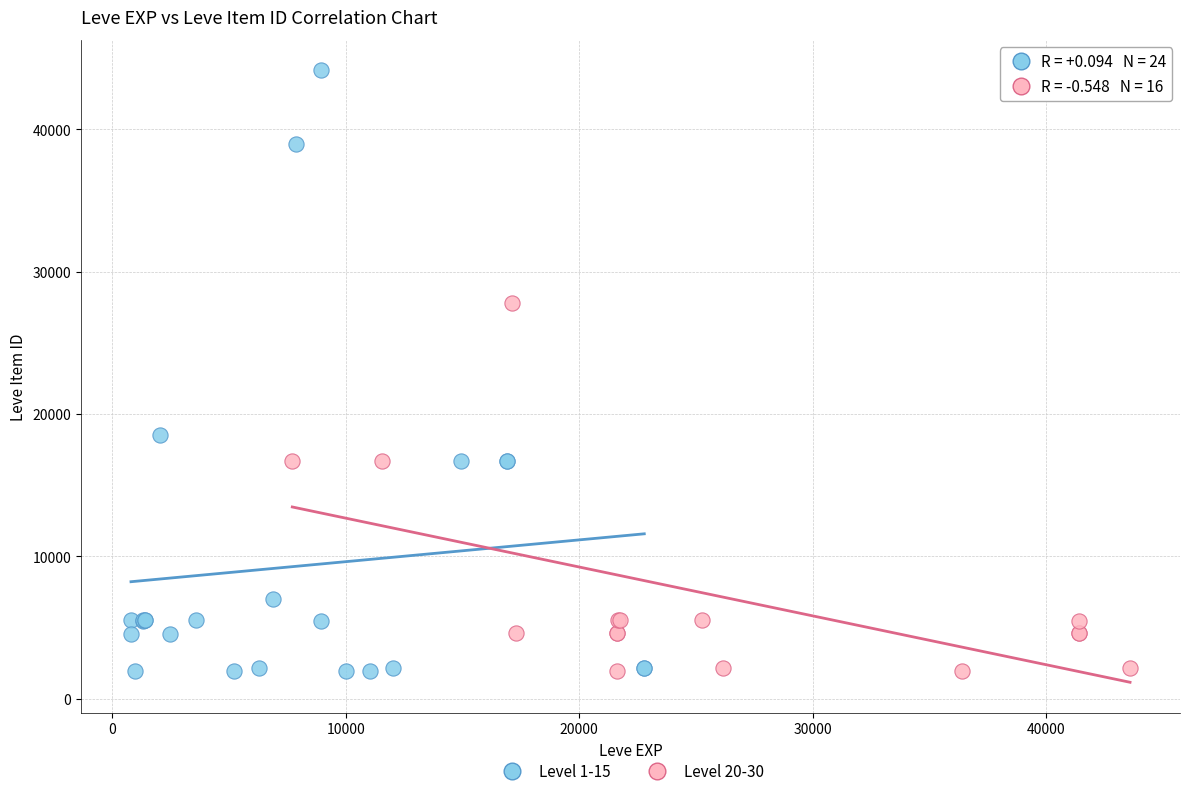

Which series has the widest spread of Y values?

Level 1-15